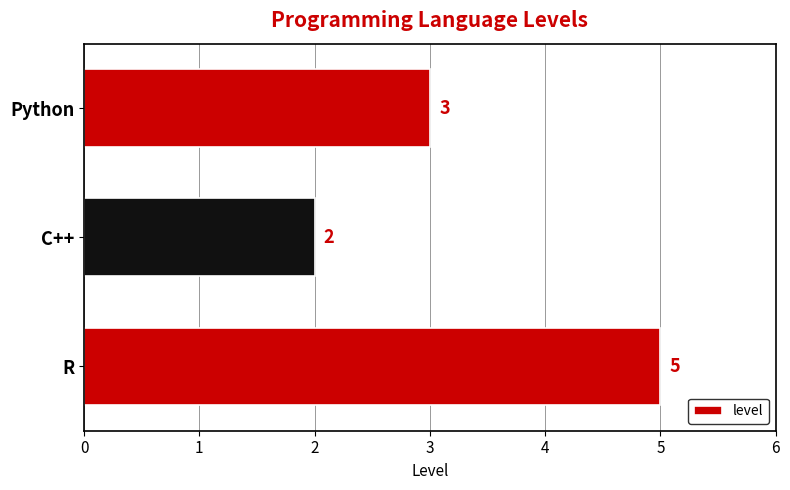

Reading bottom to top, what are all the values shown in this chart?

R=5	C++=2	Python=3